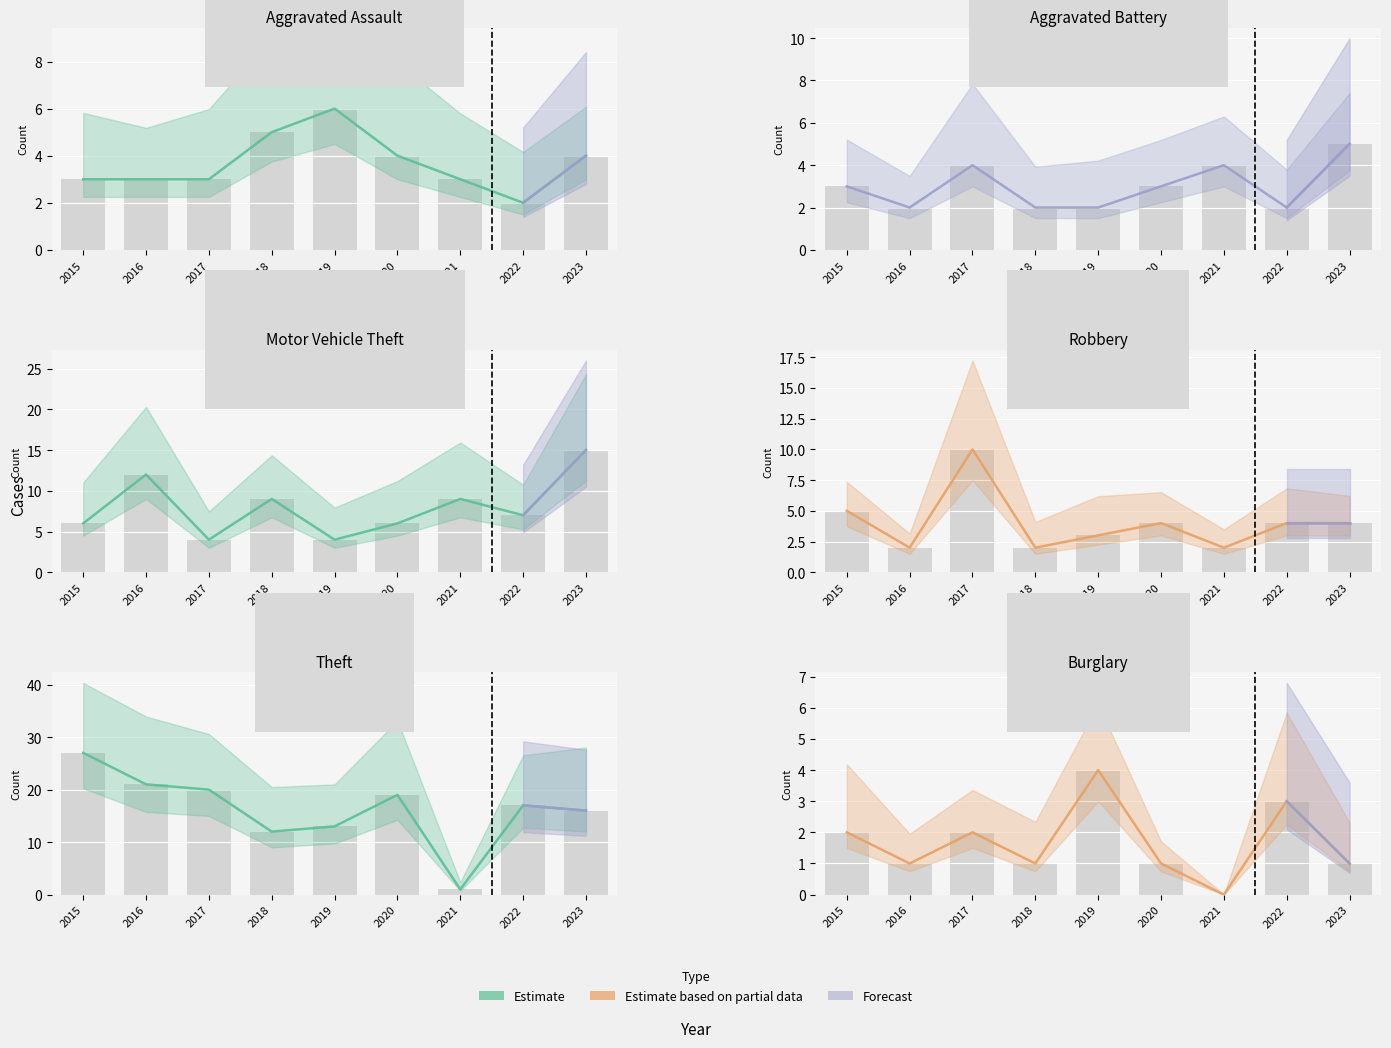

At which label is Motor Vehicle Theft closest to 9?

2018